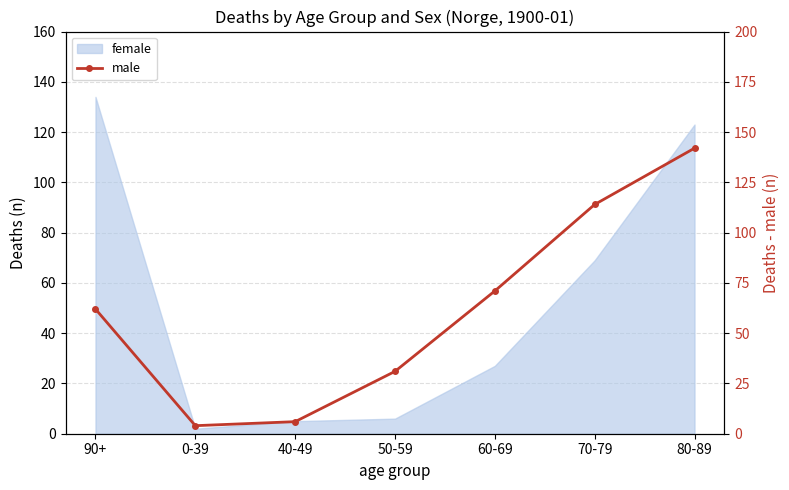

What is the sum of all values?

430